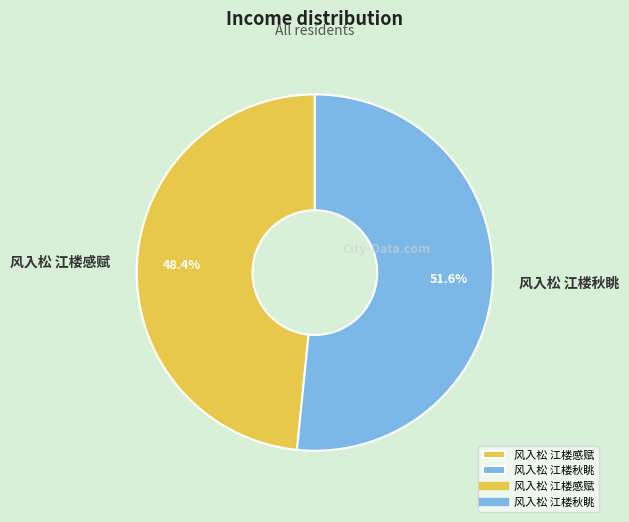

Approximately how many times larger is the value at 风入松 江楼秋眺 compared to 风入松 江楼感赋?

1.1